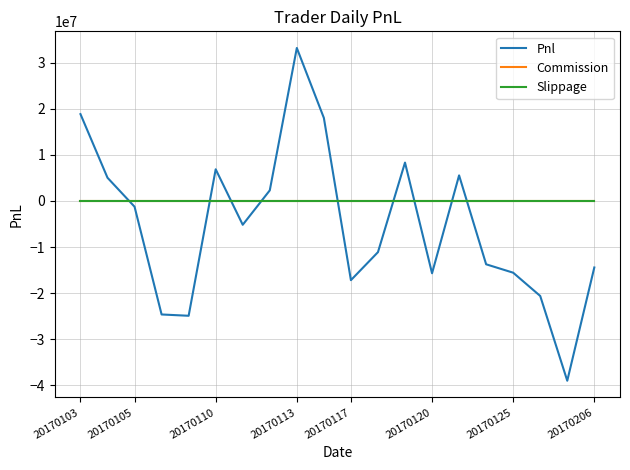

How many lines are shown in the chart?

3